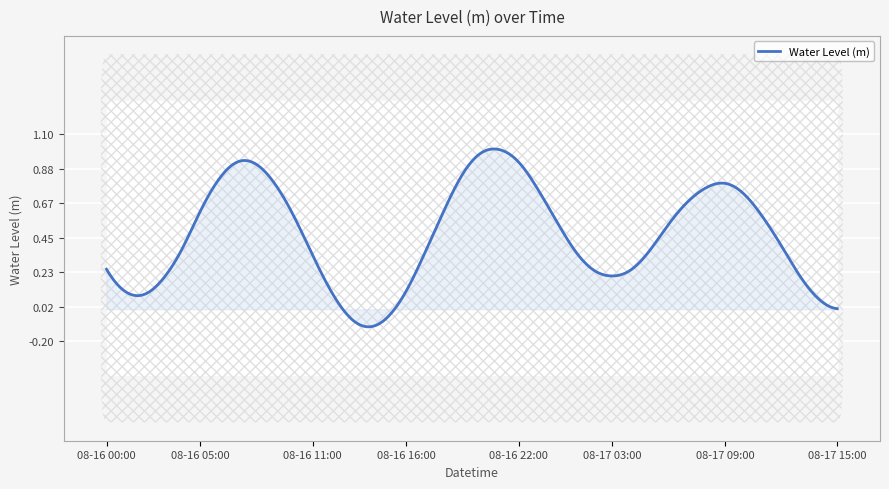

How many data points are less than 0?

3